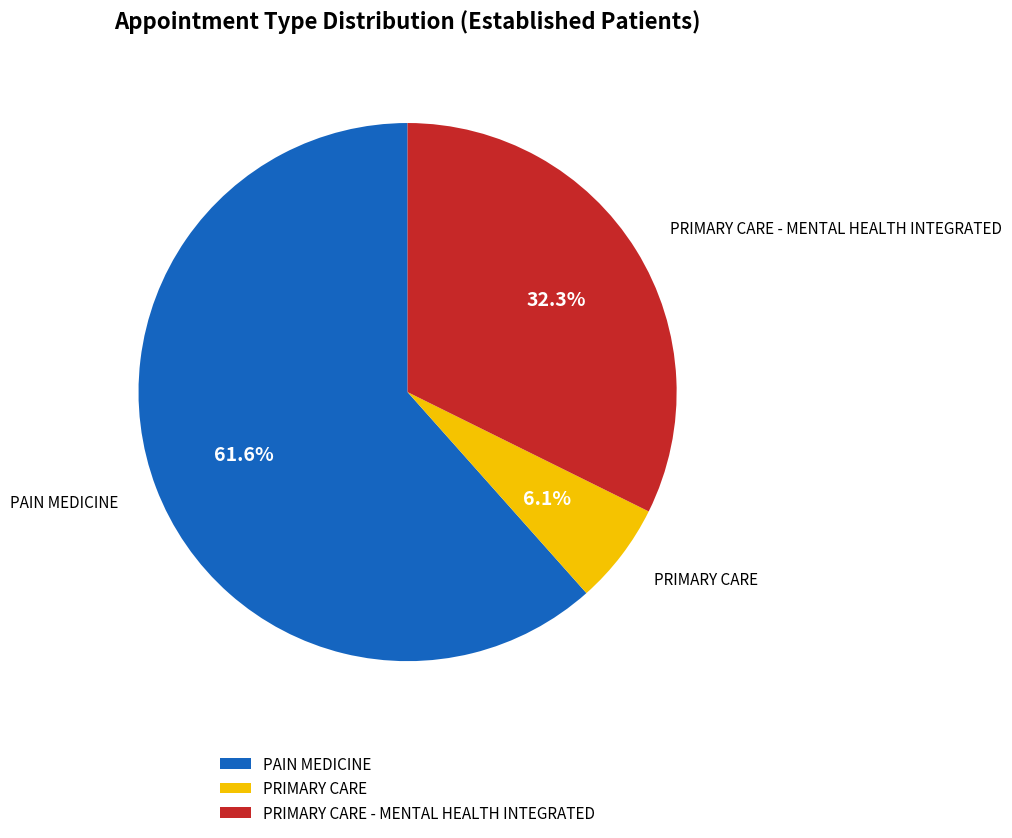

Is there any slice that represents more than half of the pie?

Yes